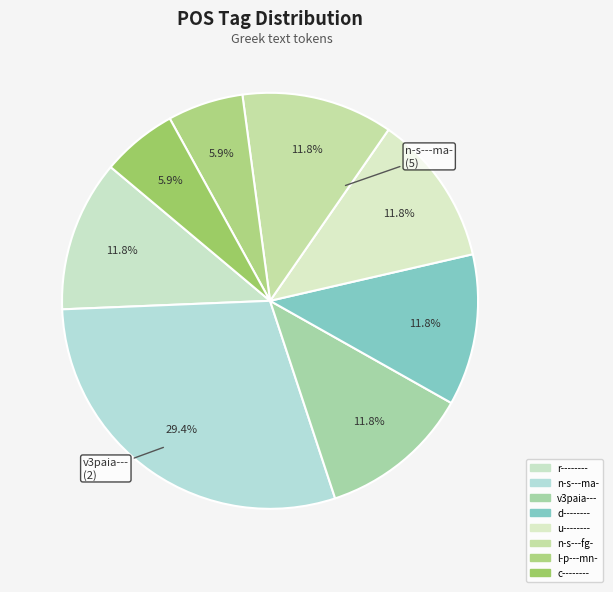

Is it true that v3paia--- is 12% of the pie?

True